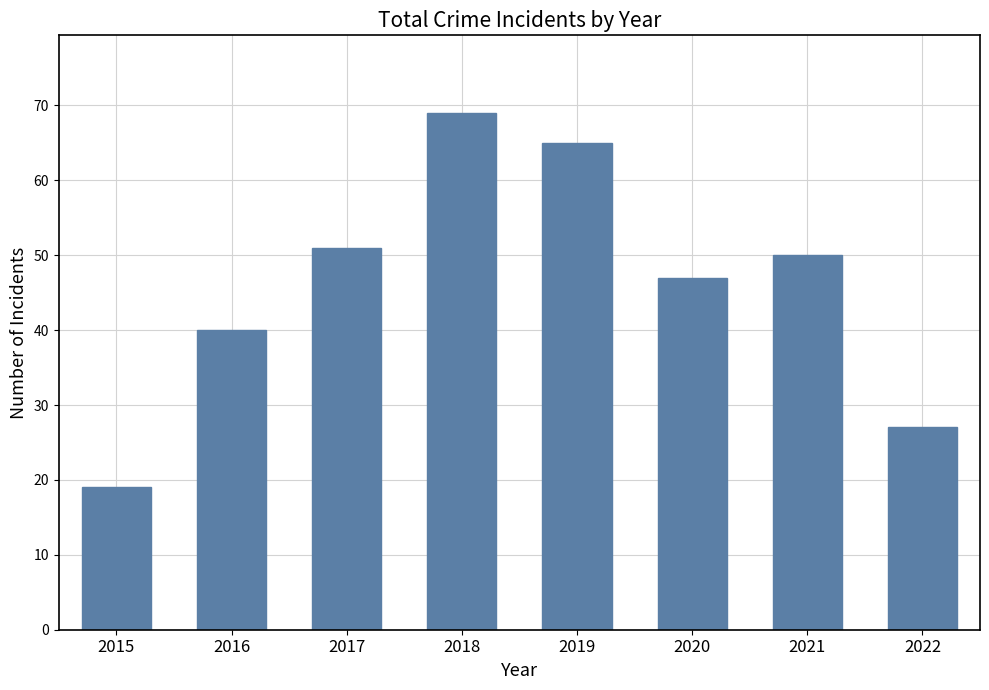

The chart shows a value of 69 at 2018. True or false?

True